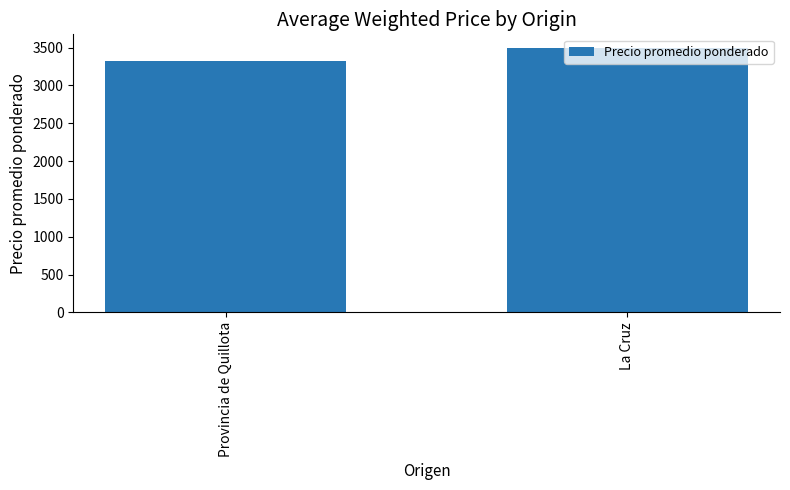

Reading left to right, list all the values displayed in this chart.

Provincia de Quillota=3322	La Cruz=3500